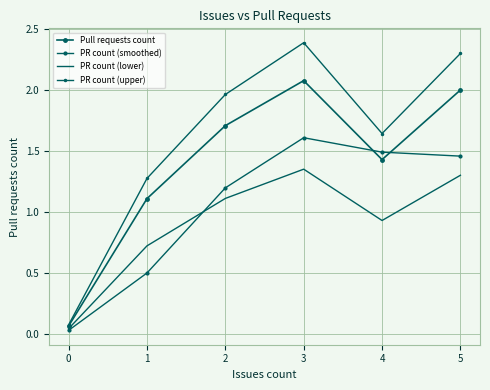

What are all the series names shown in the legend?

Pull requests count, PR count (smoothed), PR count (lower), PR count (upper)